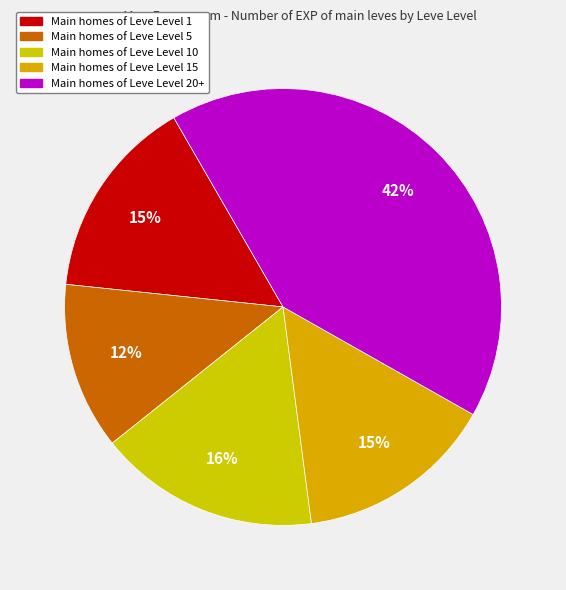

To the nearest percent, what is the average slice percentage?

20%